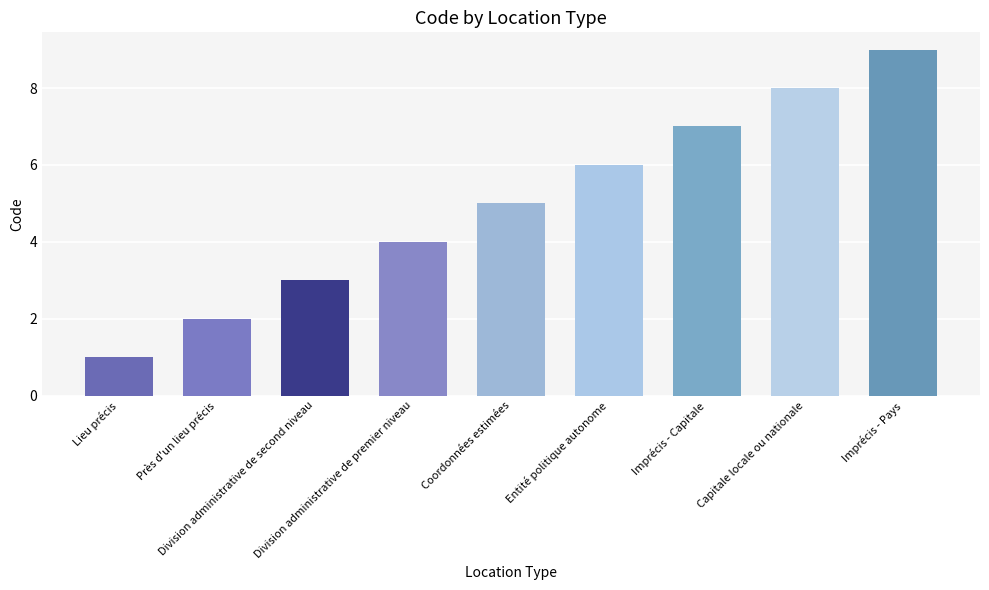

Reading right to left, transcribe all the data shown in this chart.

Imprécis - Pays=9	Capitale locale ou nationale=8	Imprécis - Capitale=7	Entité politique autonome=6	Coordonnées estimées=5	Division administrative de premier niveau=4	Division administrative de second niveau=3	Près d'un lieu précis=2	Lieu précis=1